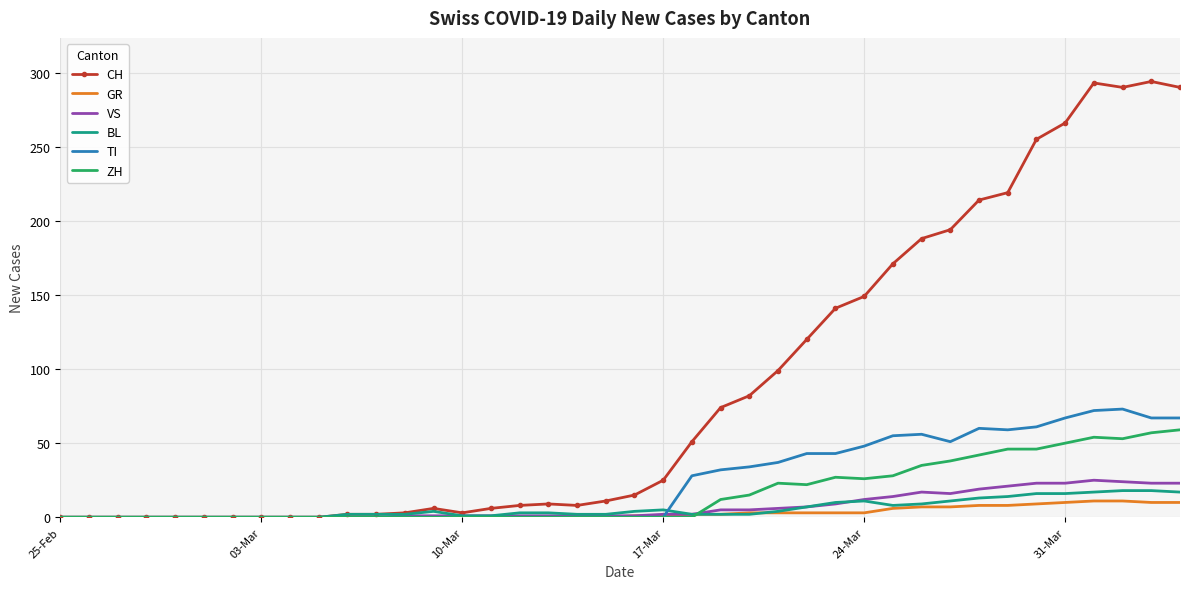

What is the highest value of the BL series?

18